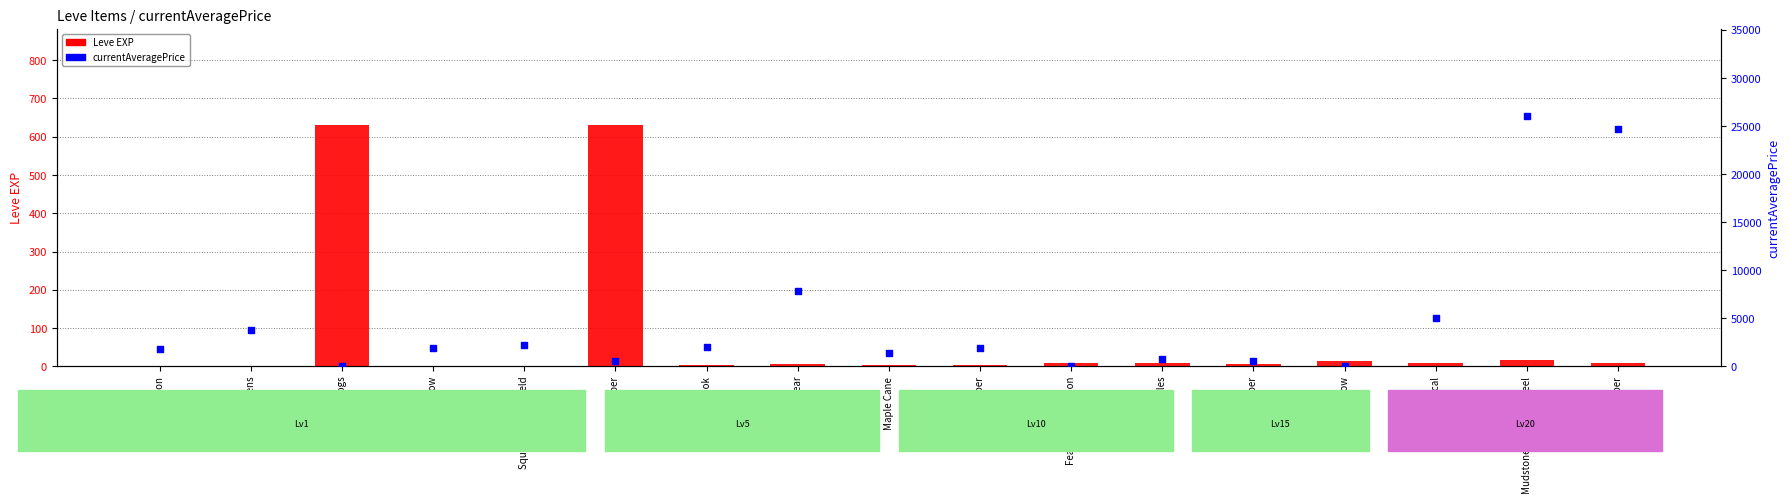

Which series reaches the minimum Y coordinate?

currentAveragePrice